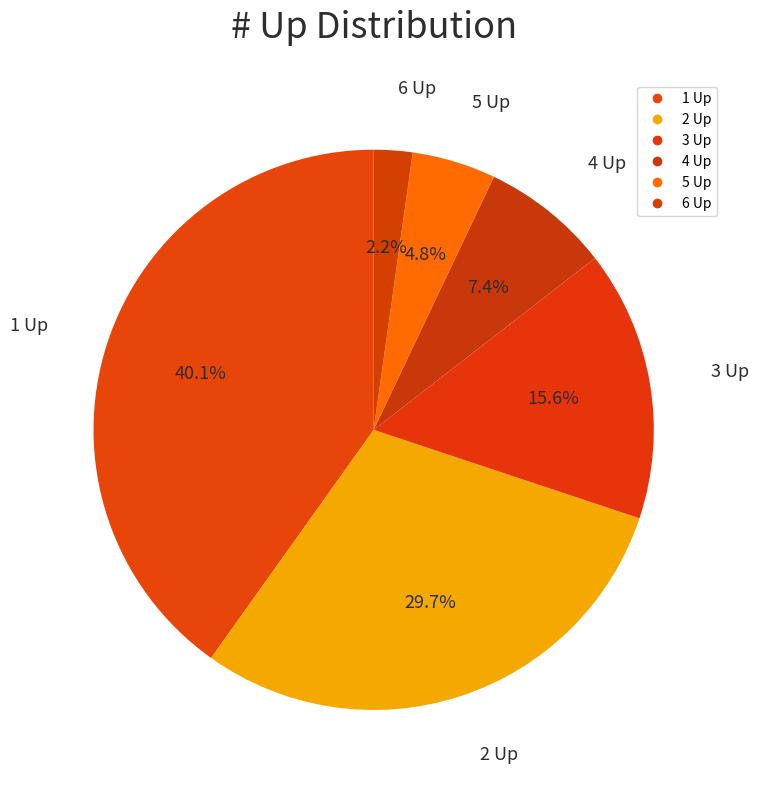

Which category has the biggest portion of the pie?

1 Up